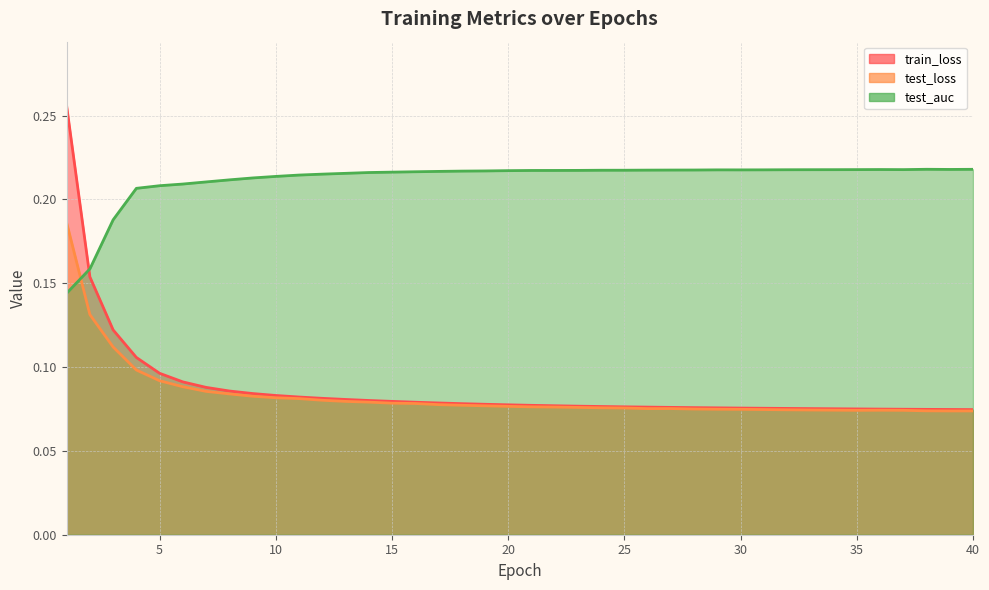

At 7, list the series in order from smallest to largest.

test_loss, train_loss, test_auc